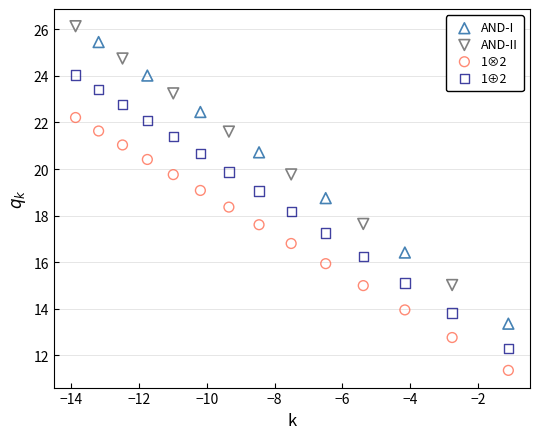

Which series reaches the maximum Y coordinate?

AND-II